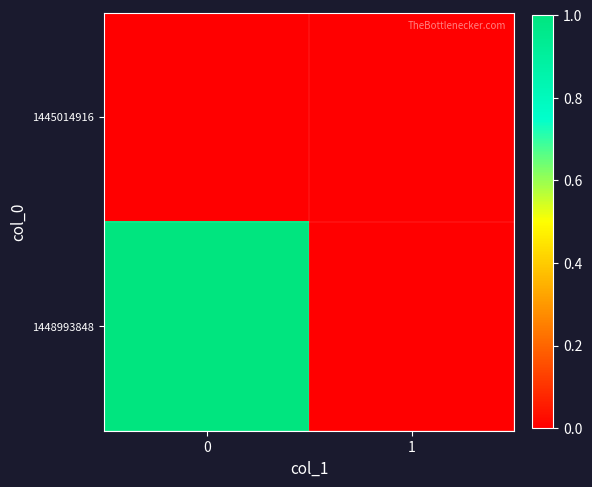

Rank the series at 1 from highest to lowest value.

1445014916, 1448993848